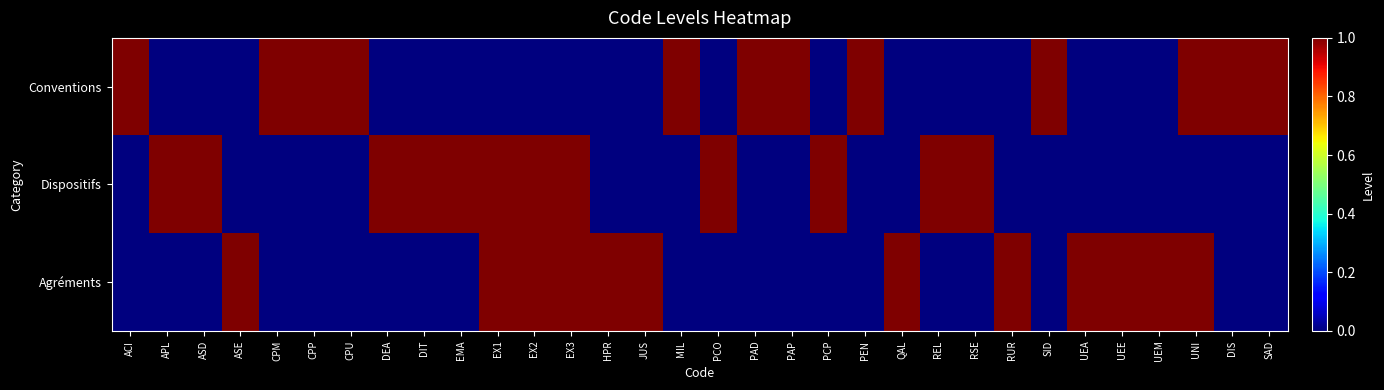

Rank the series by their maximum value, from lowest to highest.

Conventions, Dispositifs, Agréments